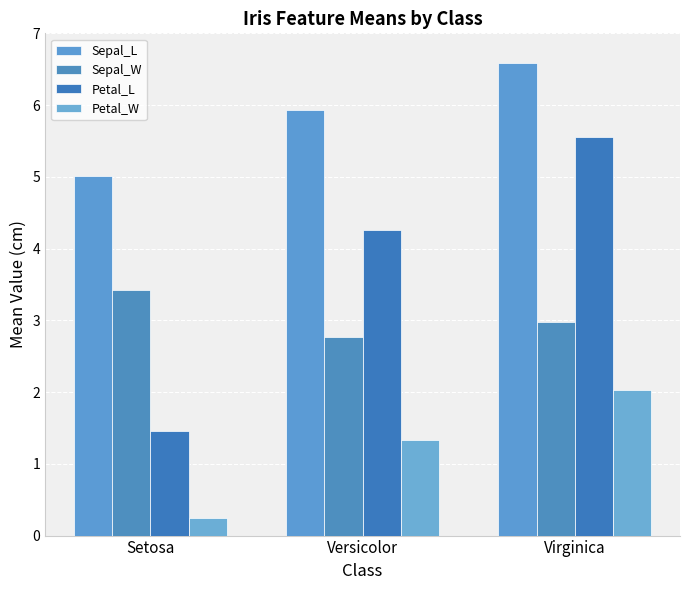

True or false: Petal_W has a value of 2.0 at Virginica.

True